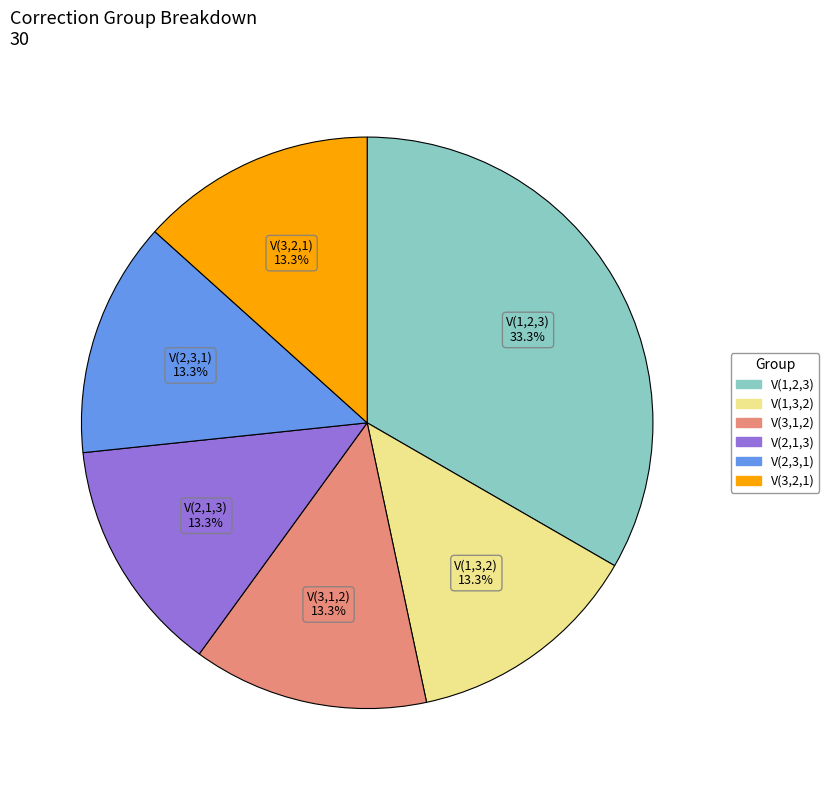

Is there any slice that represents more than half of the pie?

No